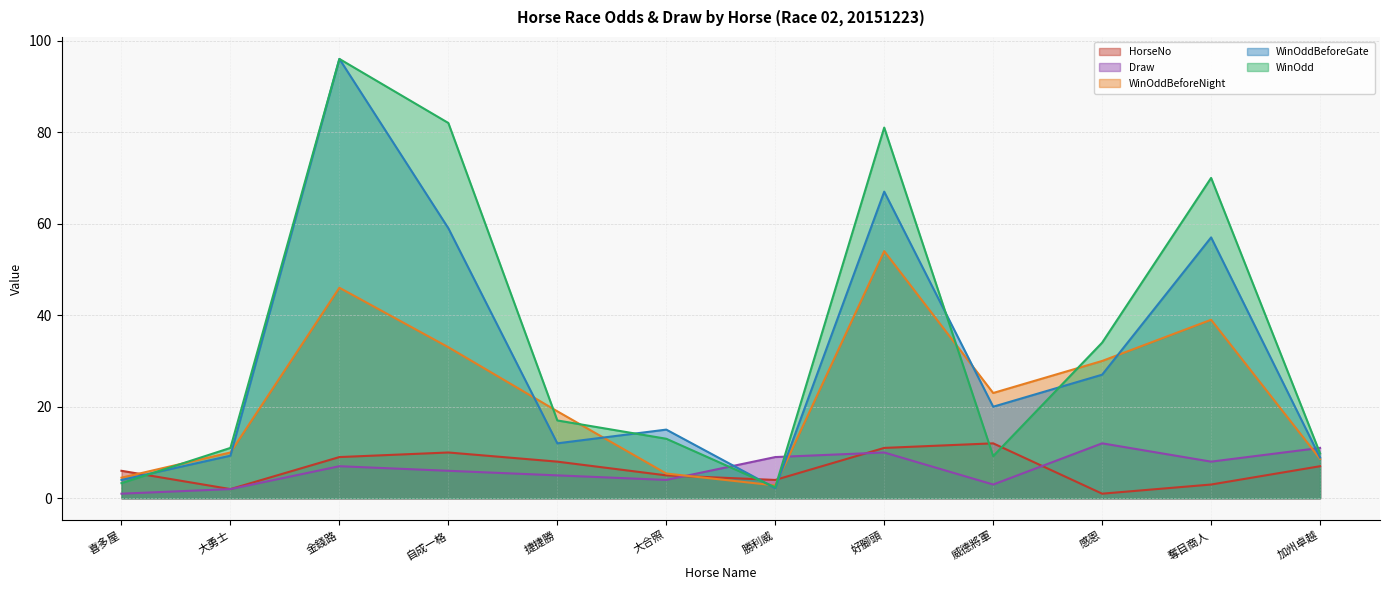

What is the difference between the second highest and minimum values in the WinOddBeforeGate series?

64.8